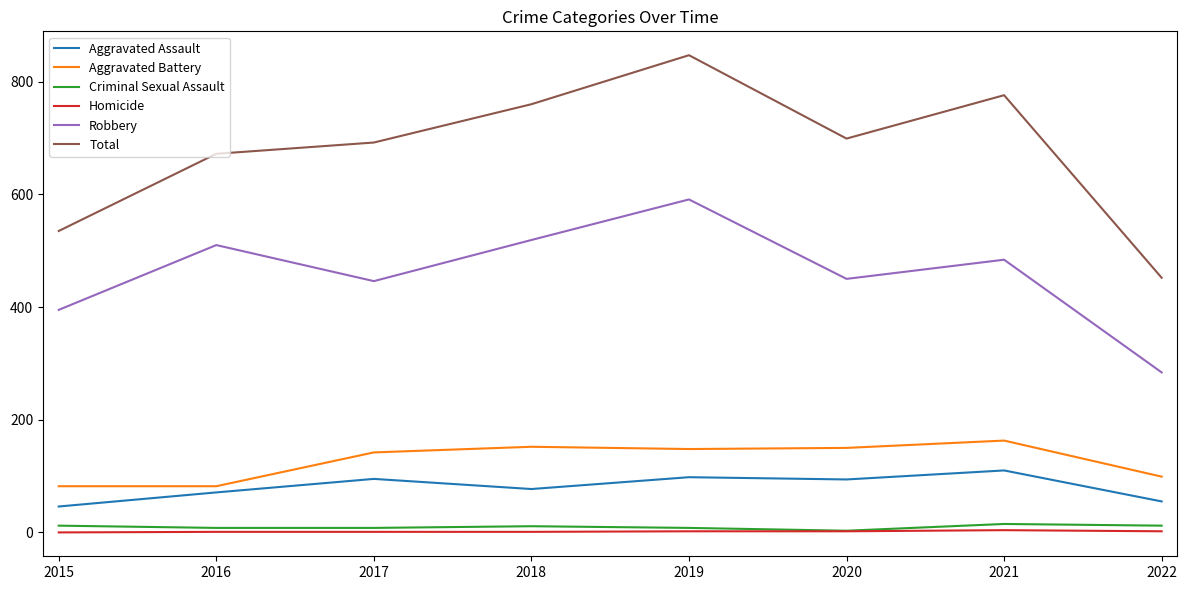

Which category has the highest value in the Robbery series?

2019